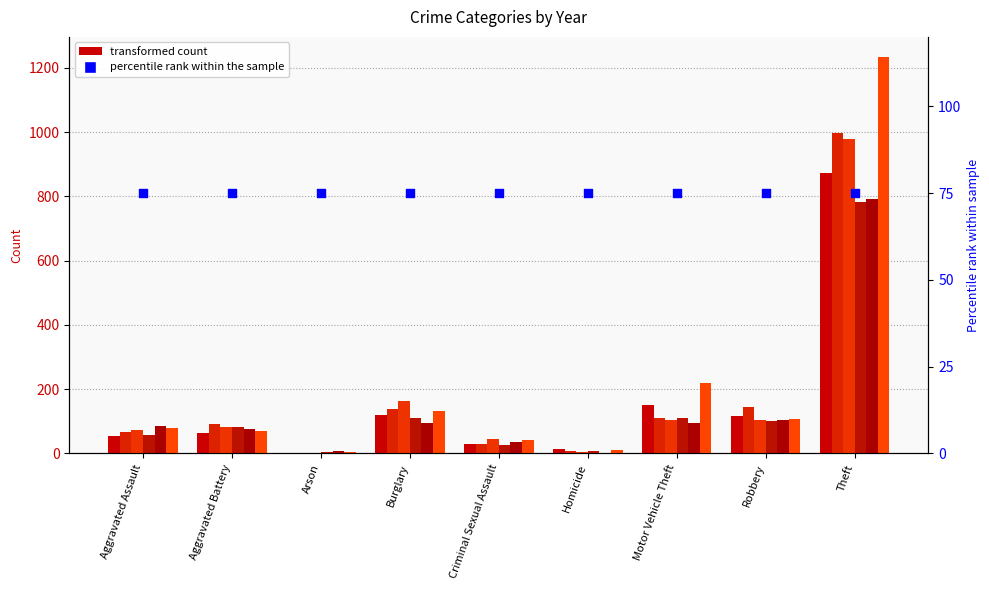

What is the total value across all series at Robbery?

681